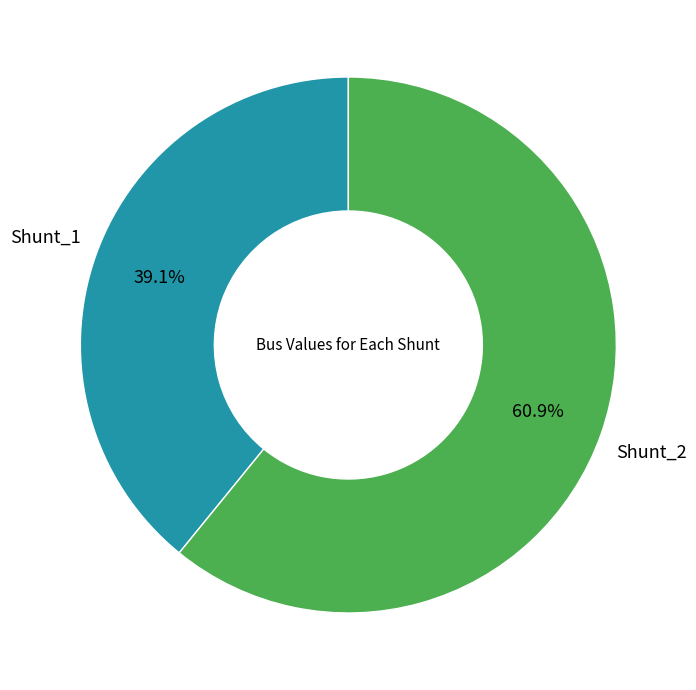

Does any single category account for the majority?

Yes